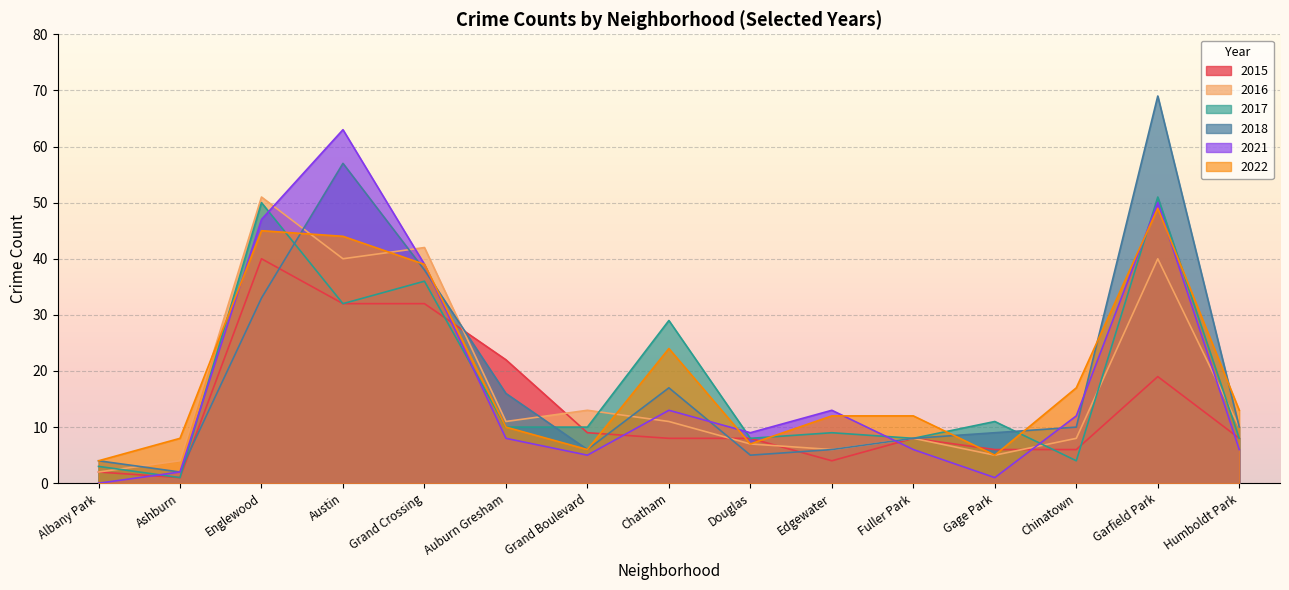

How many lines are shown in the chart?

6